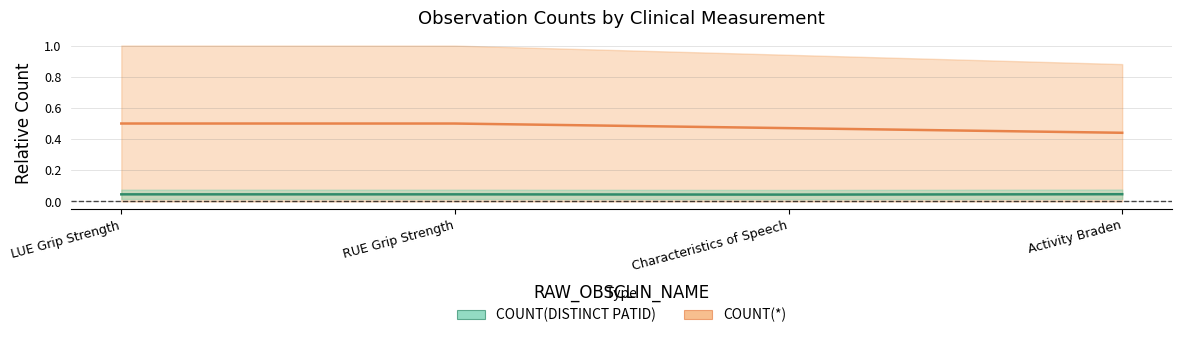

True or false: COUNT(*) and COUNT(DISTINCT PATID) cross at least once.

False